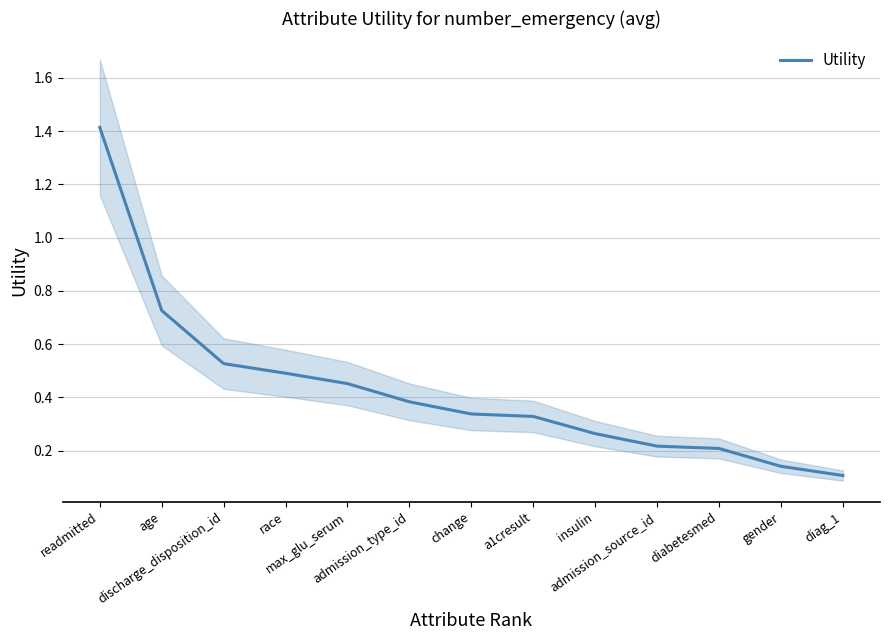

Reading left to right, transcribe all the data shown in this chart.

readmitted=1.4	age=0.7	discharge_disposition_id=0.5	race=0.5	max_glu_serum=0.5	admission_type_id=0.4	change=0.3	a1cresult=0.3	insulin=0.3	admission_source_id=0.2	diabetesmed=0.2	gender=0.1	diag_1=0.1